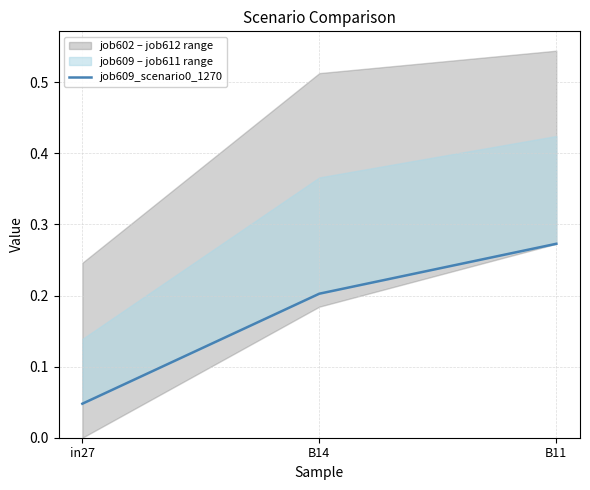

List the labels in order of value, largest first.

B11, B14, in27